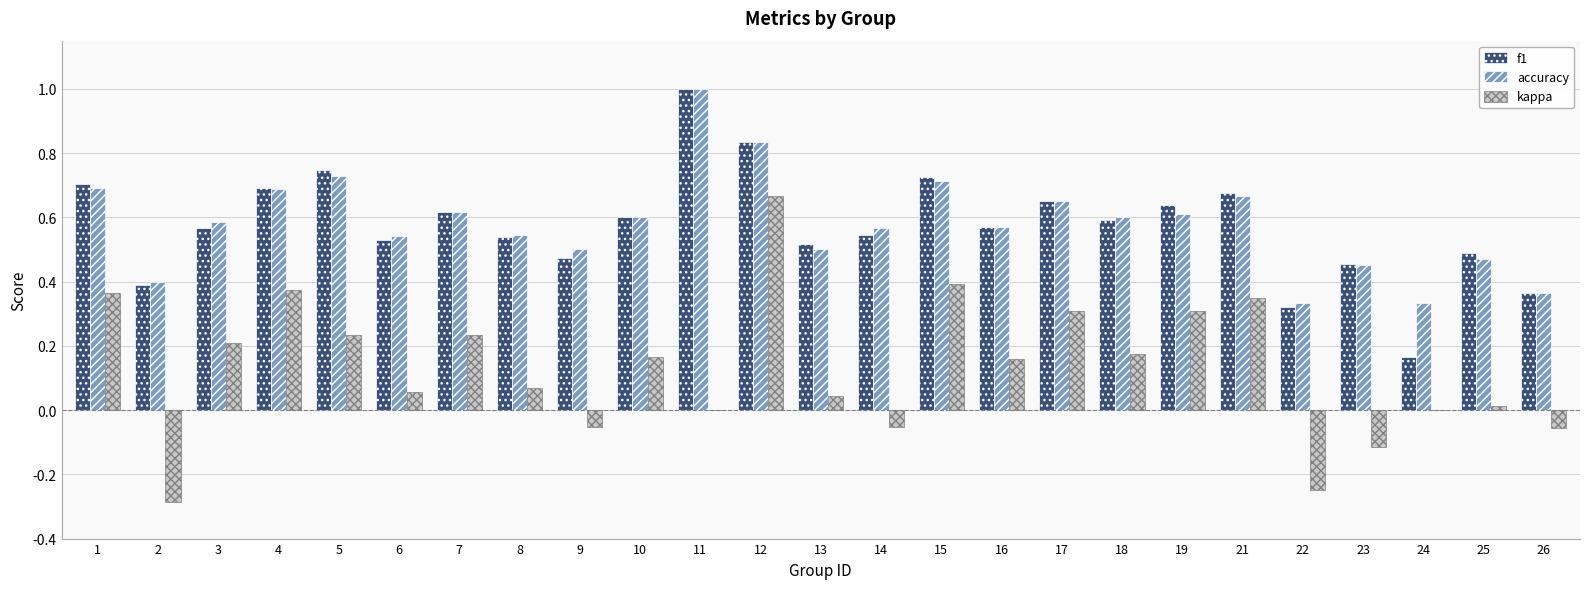

Is the value of kappa at 24 greater than the value of accuracy at 22?

No